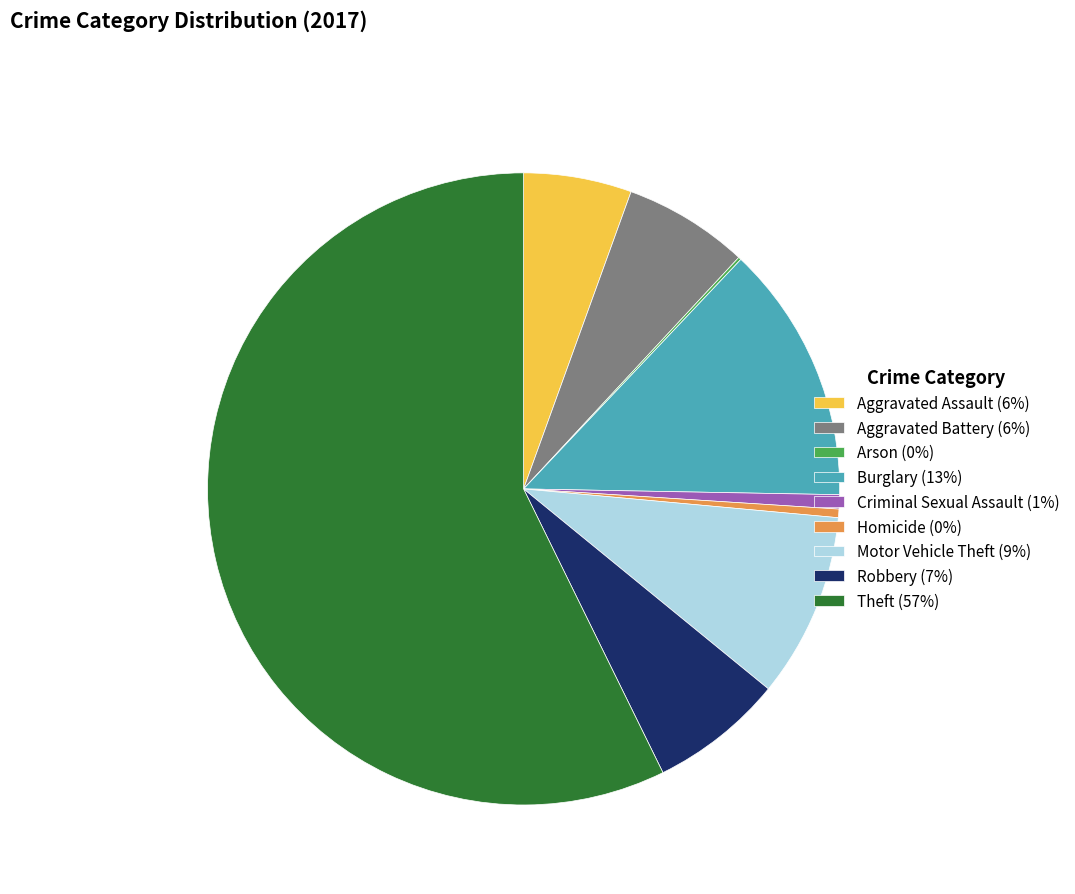

Which slice is the largest?

Theft